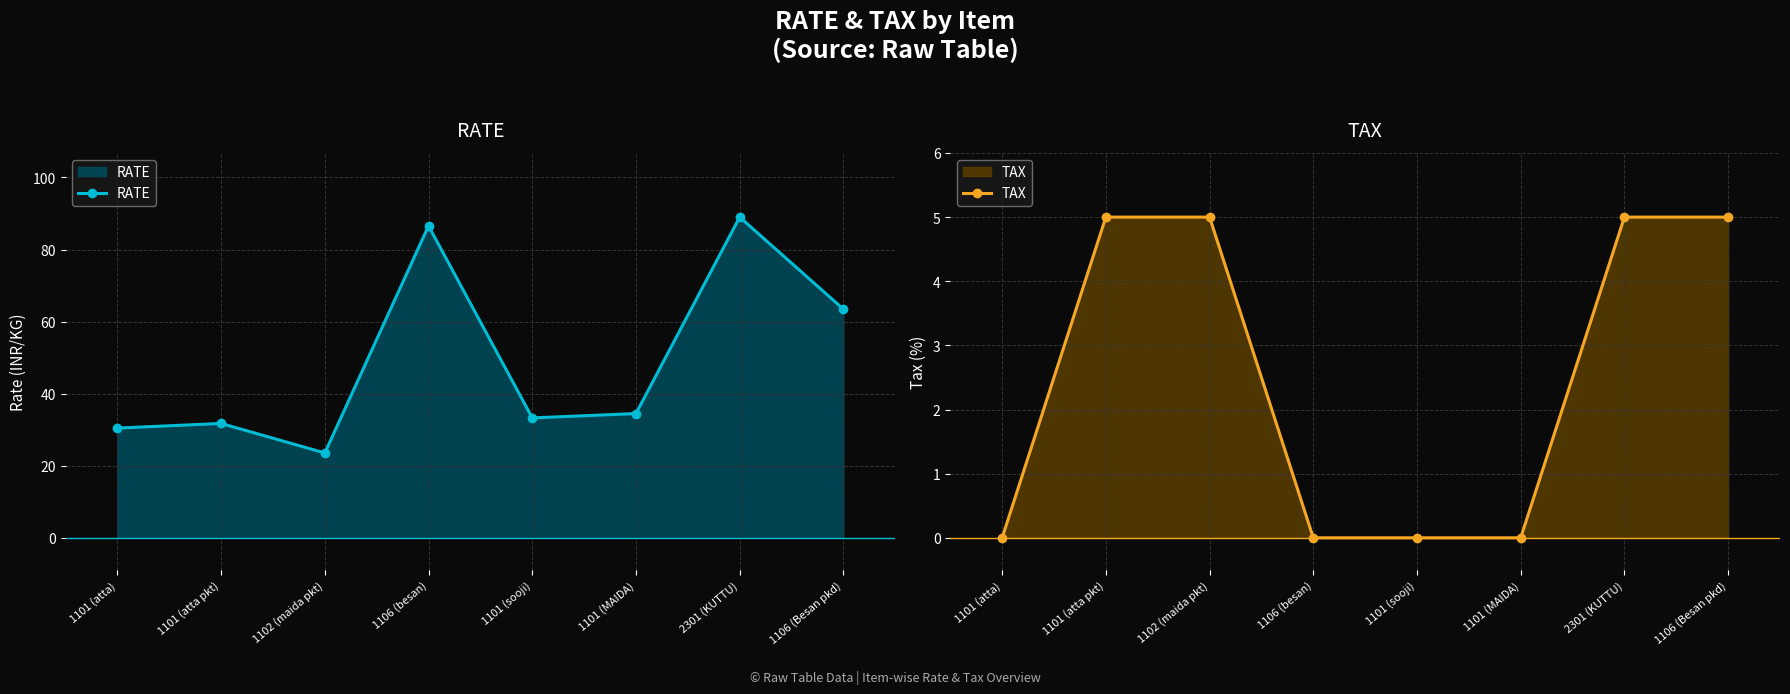

True or false: TAX has a value of 5.0 at 2301 (KUTTU).

True